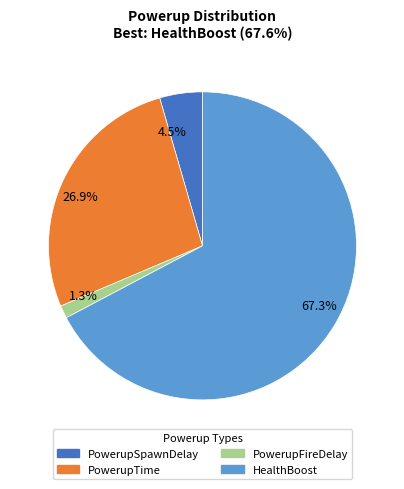

To the nearest percent, what is the difference between the largest and smallest slice percentages?

66%